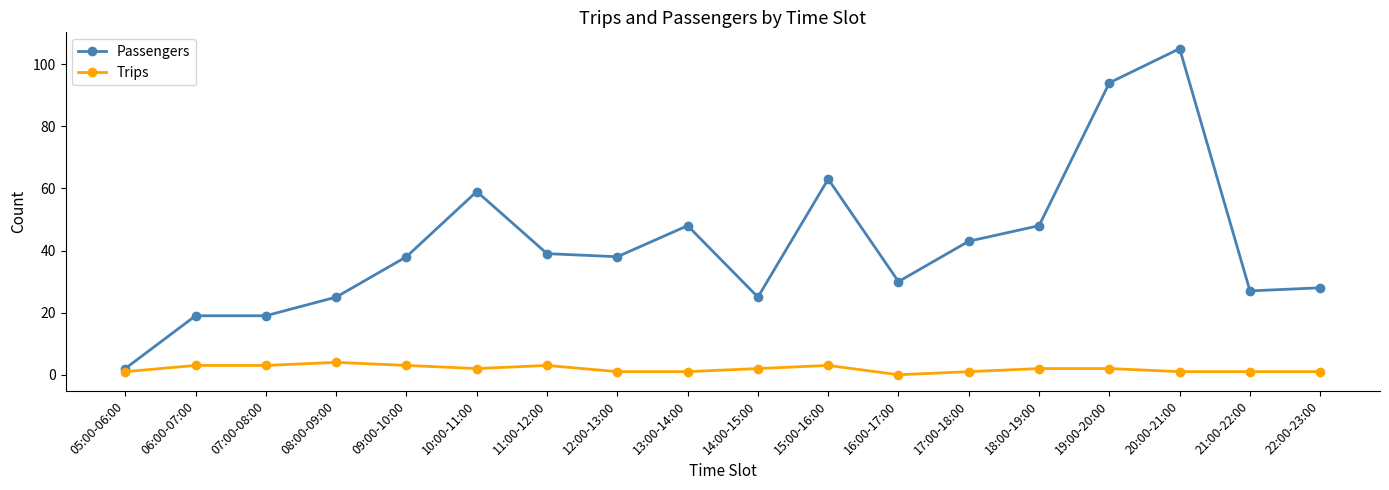

List the series in order of their peak value, highest first.

Passengers, Trips